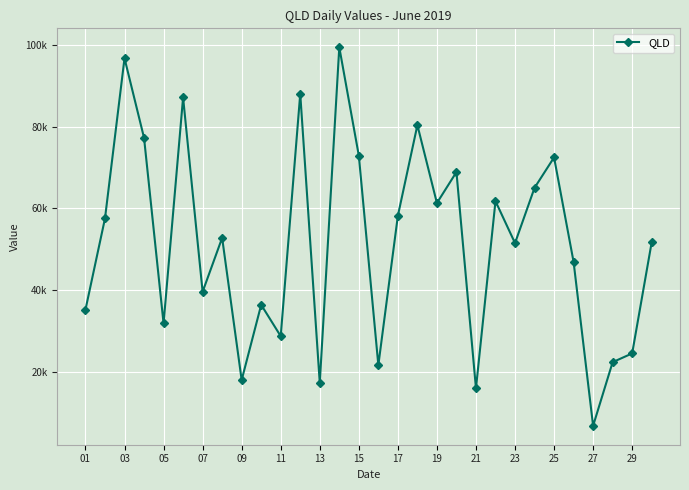

Reading left to right, transcribe all the data shown in this chart.

35173	57523	96749	77266	31825	87150	39560	52765	17947	36369	28693	88046	17233	99444	72915	21595	58162	80374	61291	68882	15921	61759	51482	65020	72464	46883	6742	22325	24467	51693